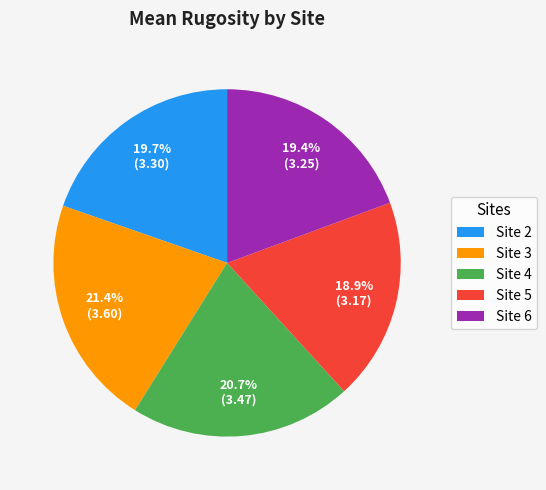

Which category has the biggest portion of the pie?

Site 3